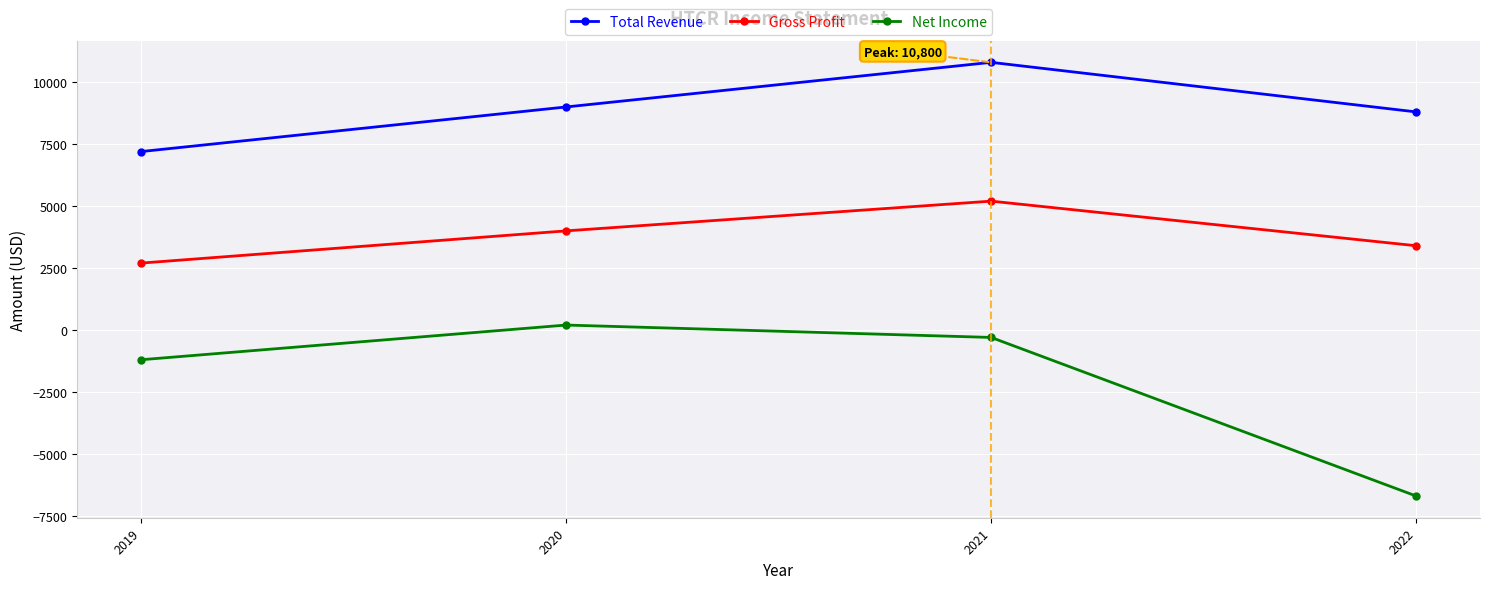

Rank the series by their maximum value, from lowest to highest.

Net Income, Gross Profit, Total Revenue